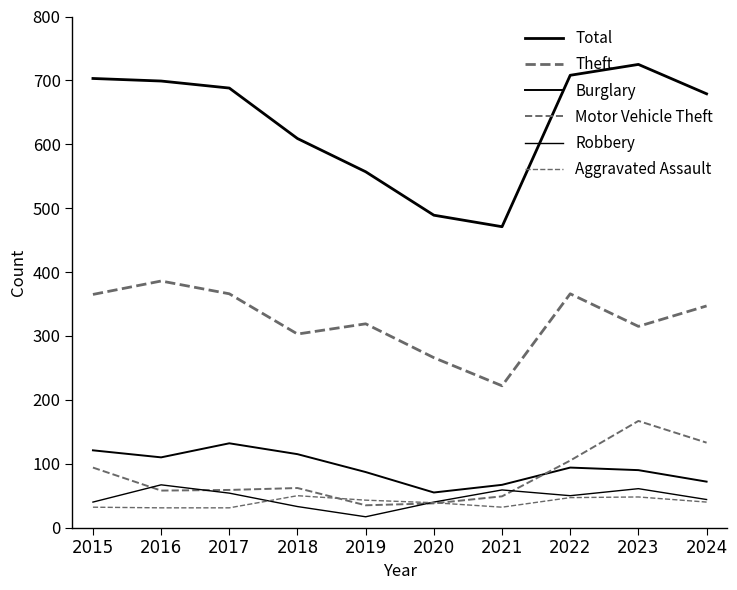

Is this an area chart (filled region under the line)?

No